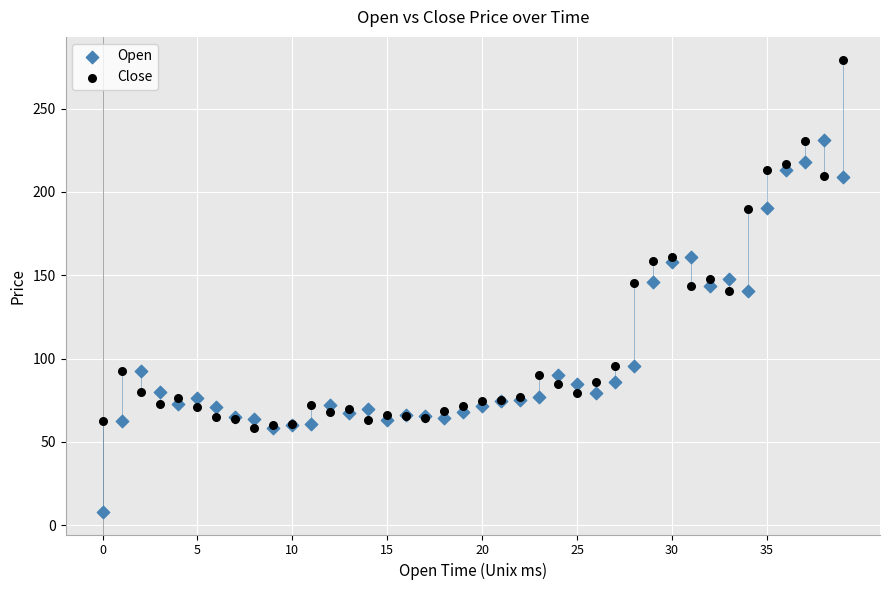

Which series reaches the maximum Y coordinate?

Close